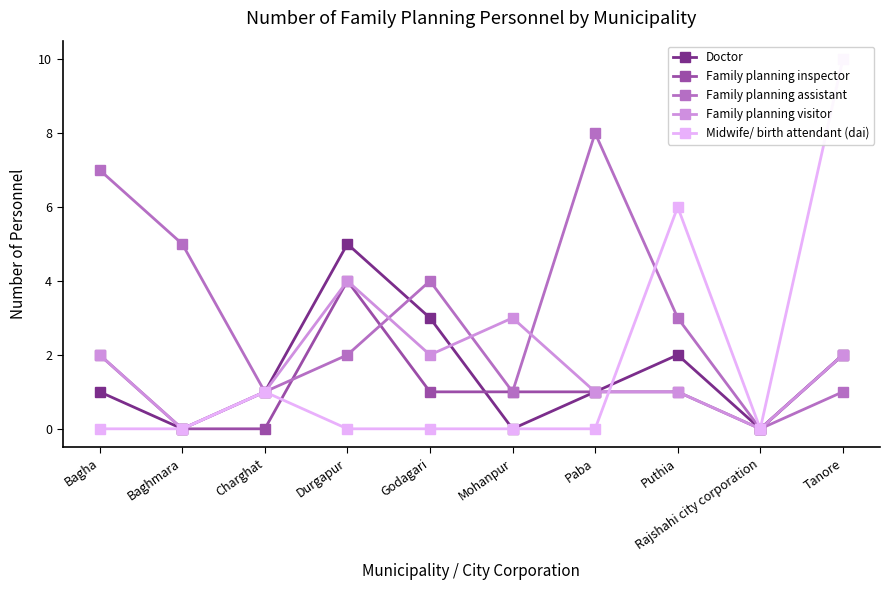

List the series in order of their peak value, lowest first.

Family planning inspector, Family planning visitor, Doctor, Family planning assistant, Midwife/ birth attendant (dai)